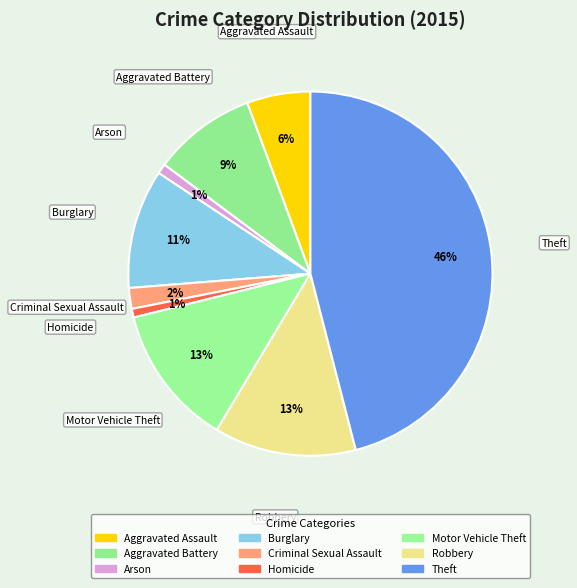

How many slices are in this pie chart?

9